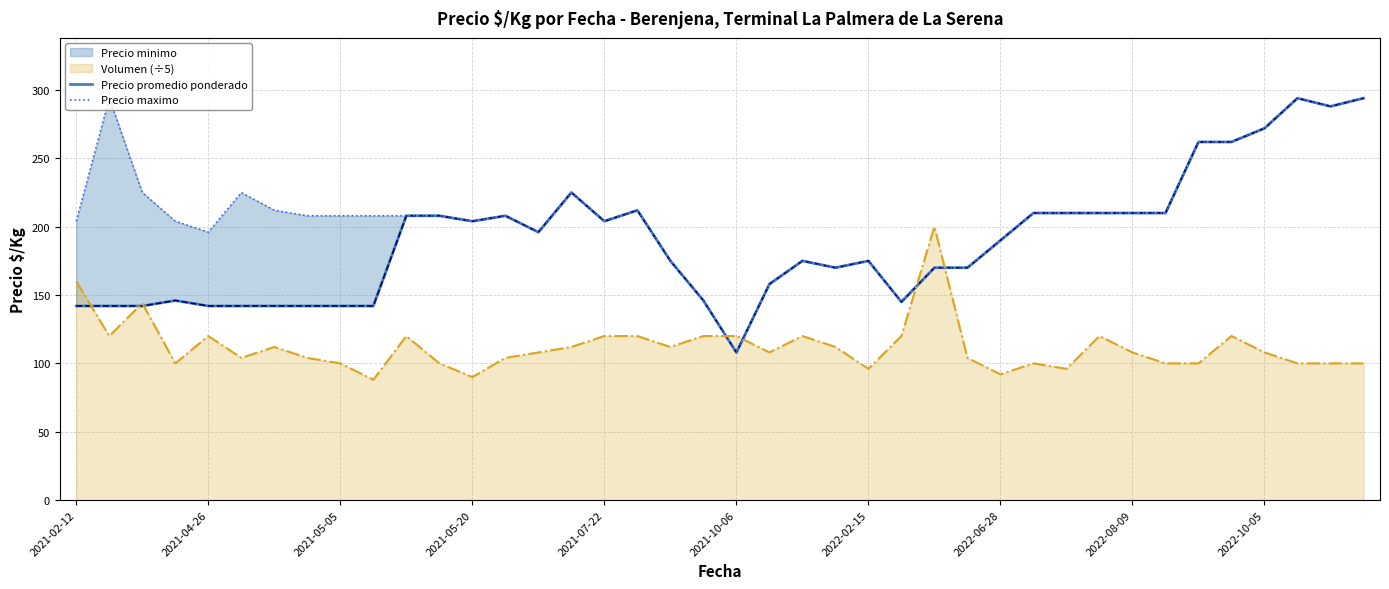

How many data points in Volumen (÷5) are less than 108?

18